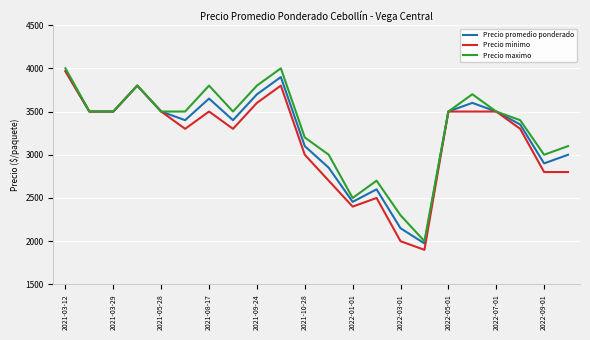

What is the maximum value for Precio maximo?

4000